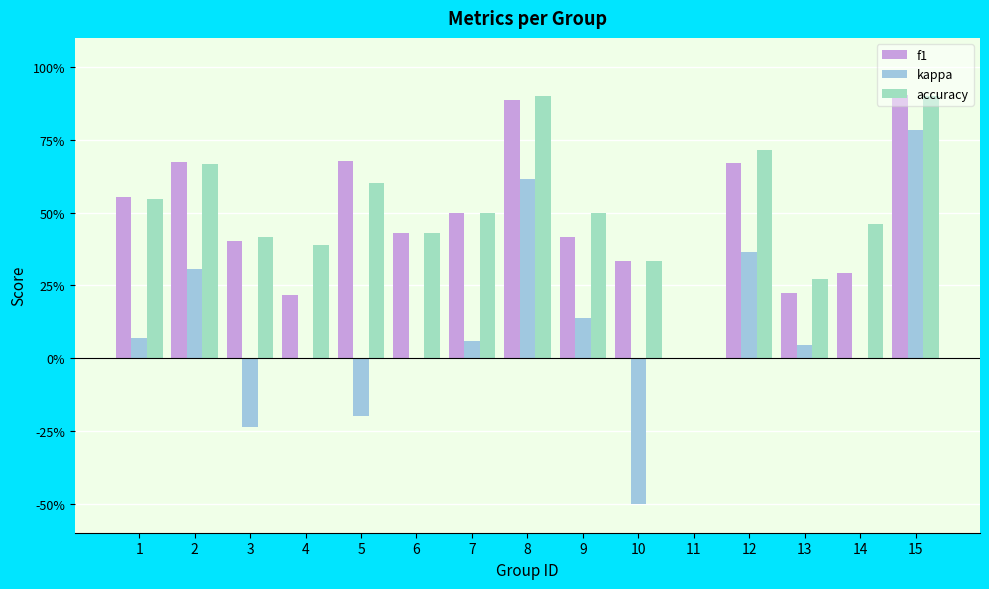

What are all the series names shown in the legend?

f1, kappa, accuracy